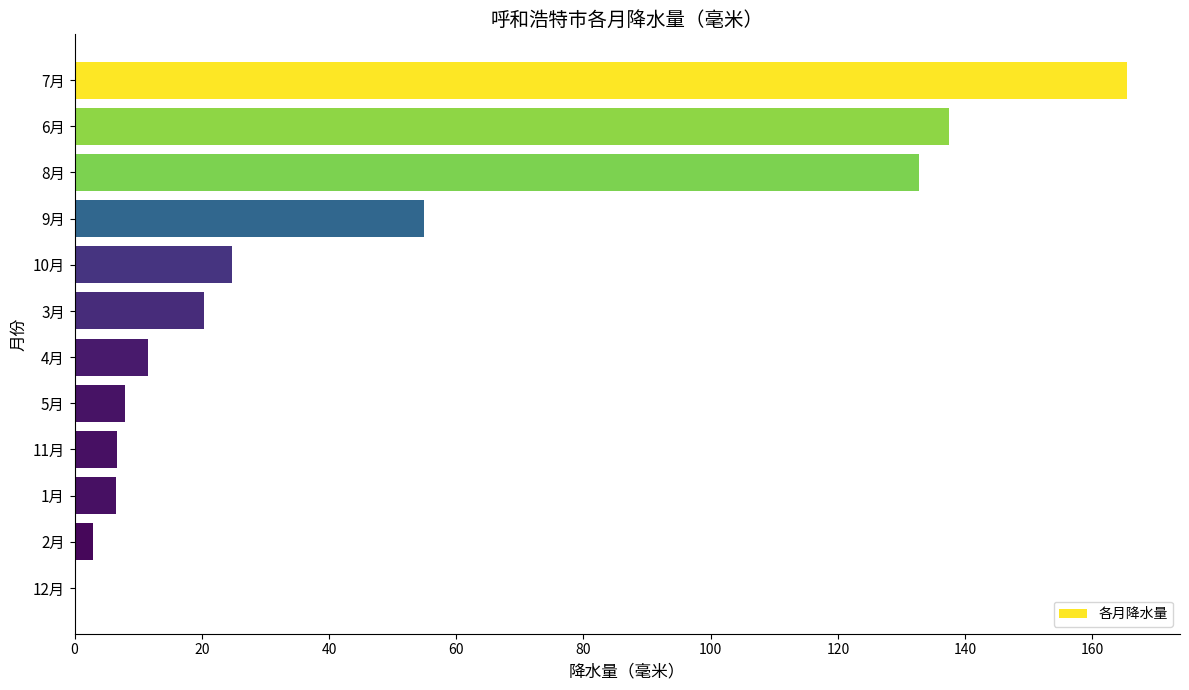

What is the sum of all values?

571.0